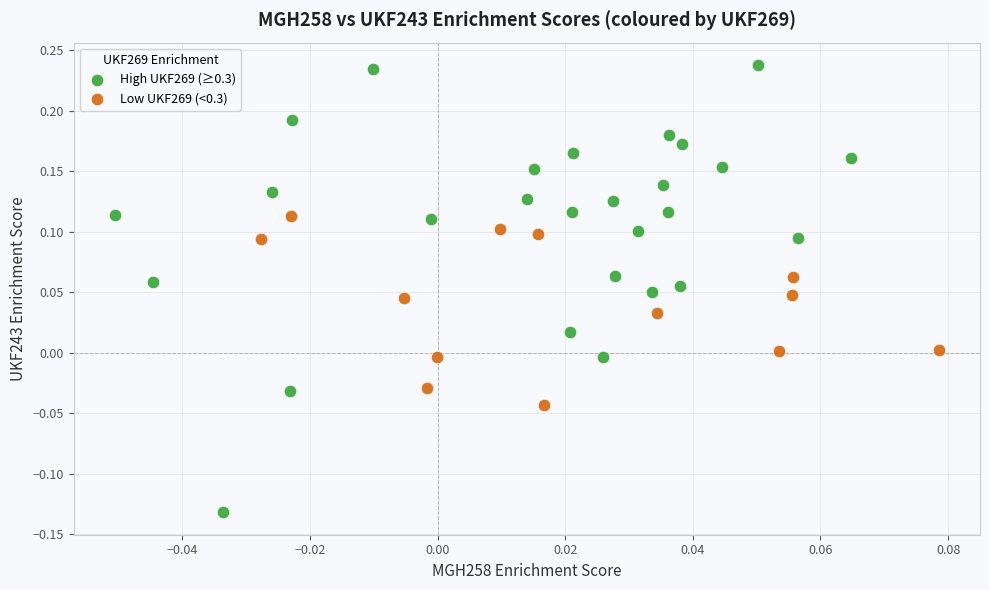

Which series reaches the minimum Y coordinate?

High UKF269 (≥0.3)